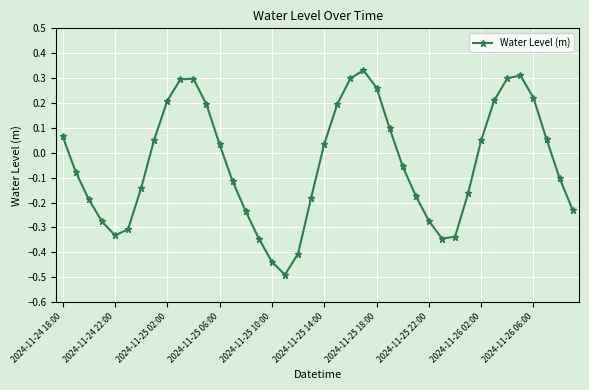

How many values are above zero?

19